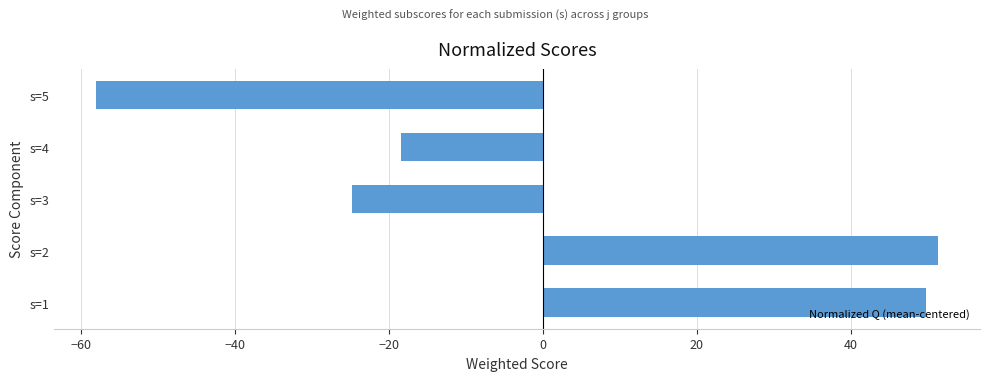

What is the change in value from s=2 to s=5?

-109.4